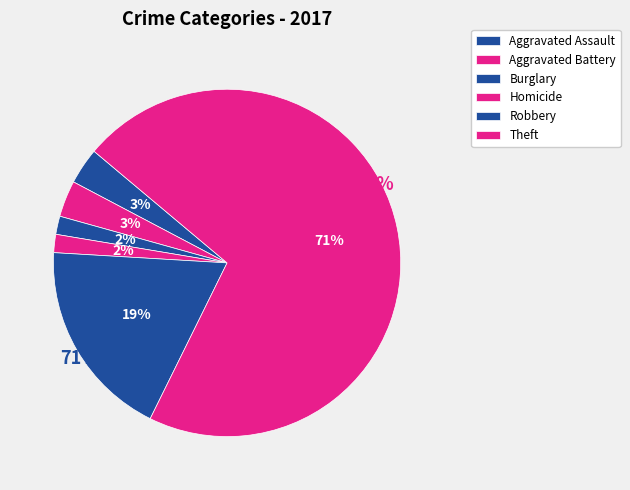

To the nearest percent, what is the average slice percentage?

17%